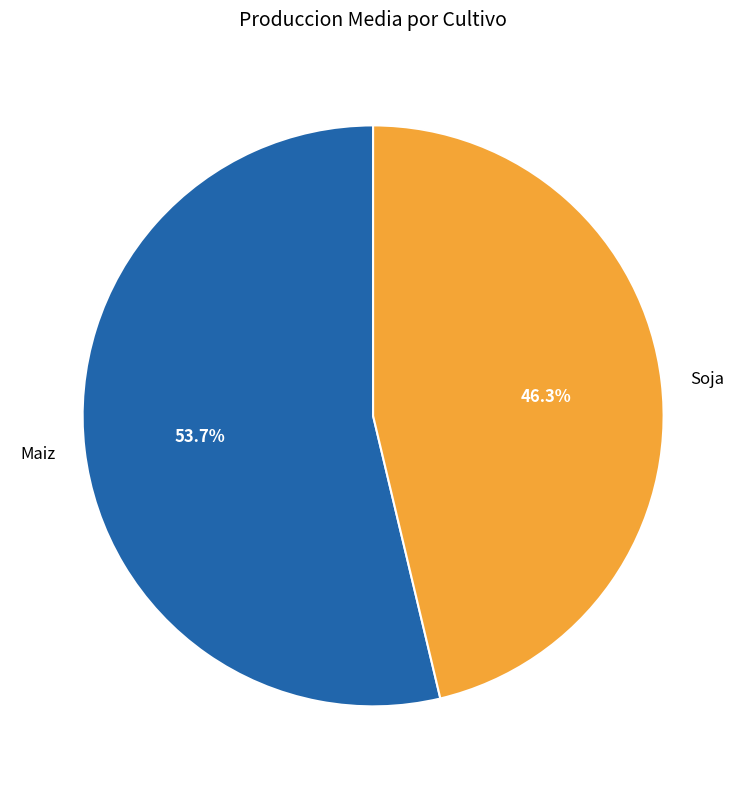

Count the number of slices in the pie.

2